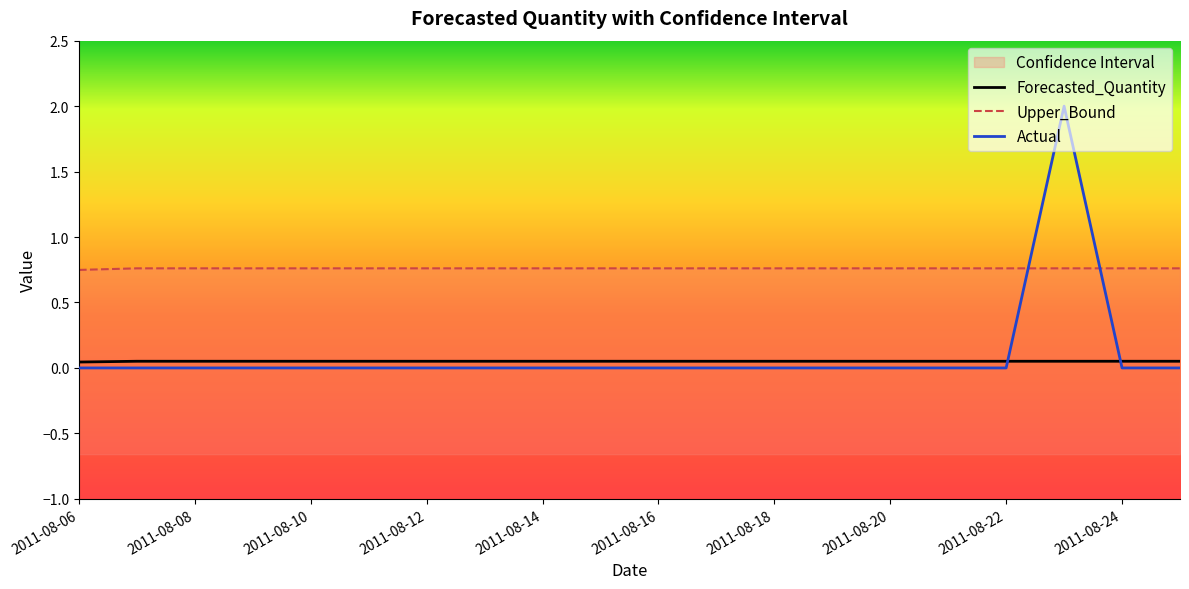

At which category does Actual reach its first local peak?

2011-08-23